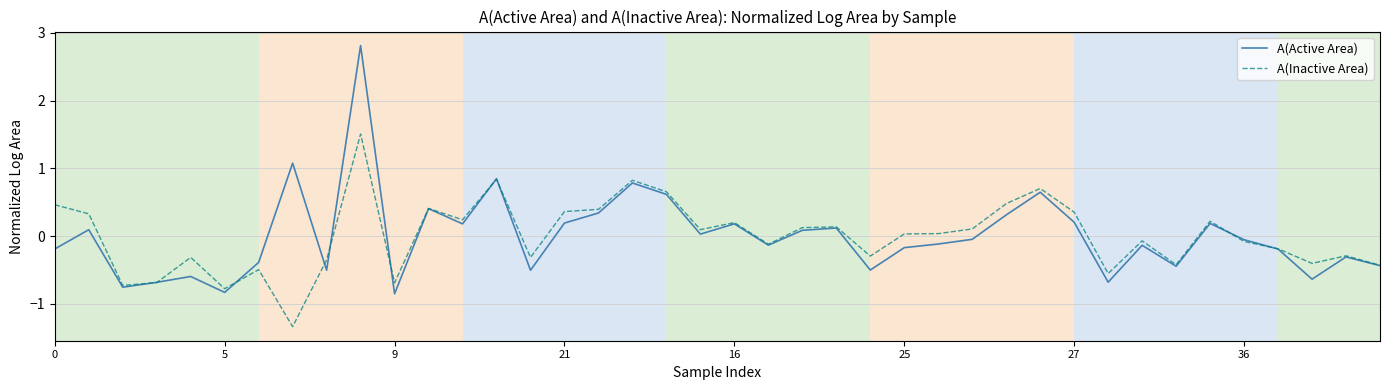

List the series in order of their peak value, highest first.

A(Active Area), A(Inactive Area)